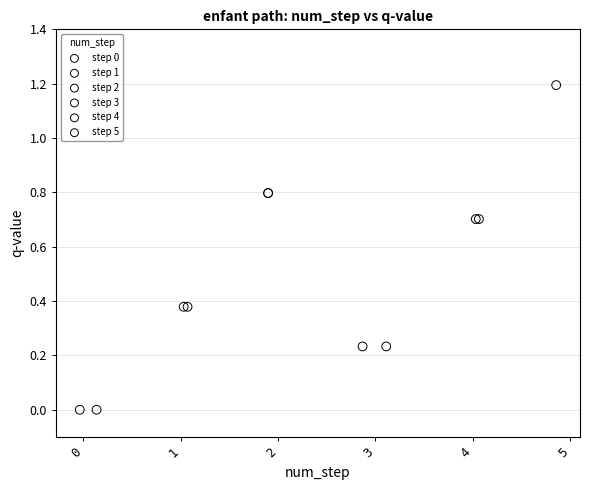

Which series contains the highest Y value?

step 5